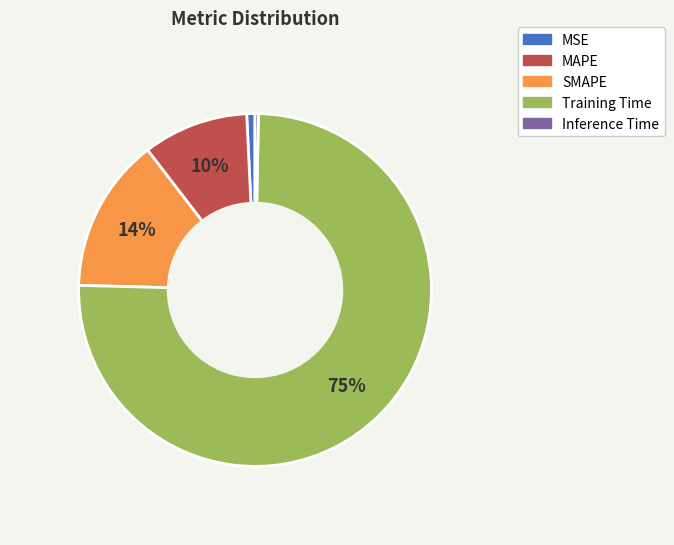

To the nearest percent, what is the difference between the Training Time and Inference Time slice percentages?

75%